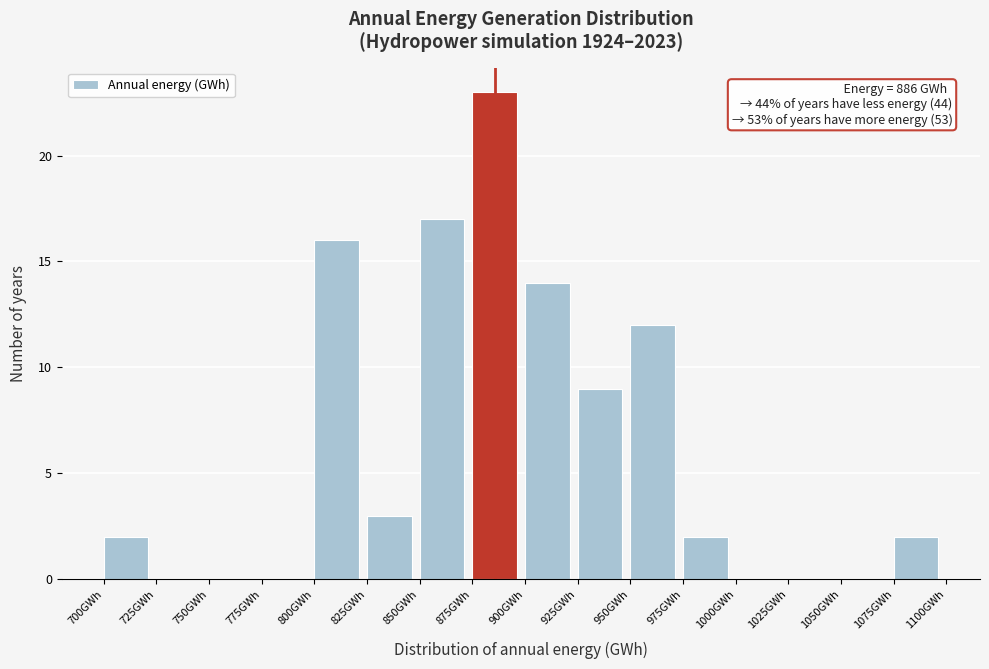

Over which range of the x-axis is the bar tallest?

875 to 900